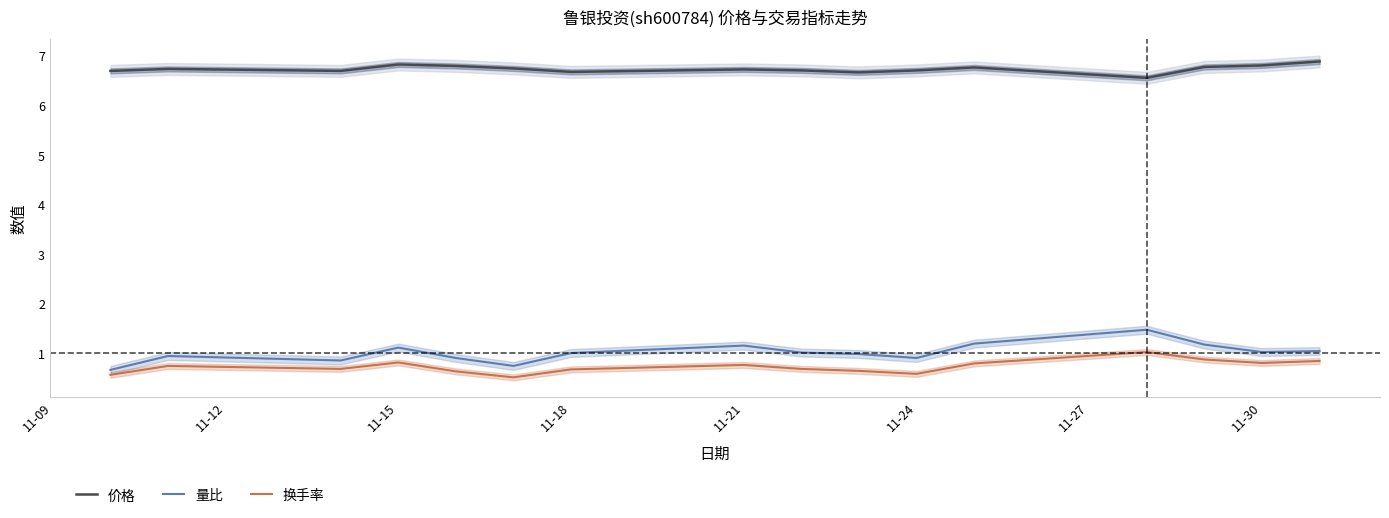

The value of 价格 at 11-24 is 9.6. True or false?

False